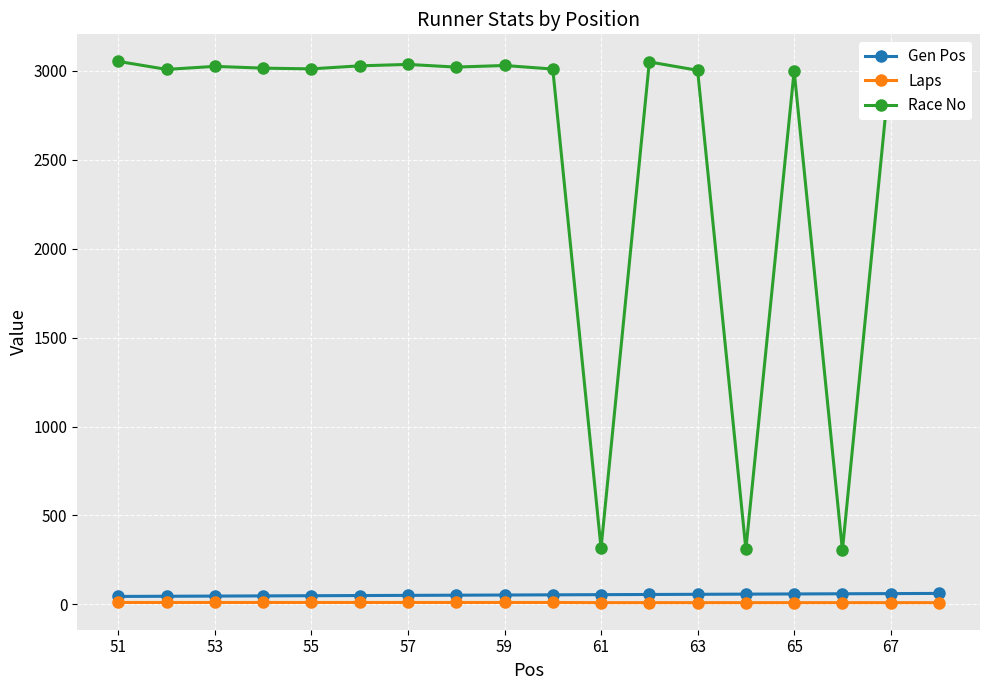

What is the maximum value shown in the chart?

3054